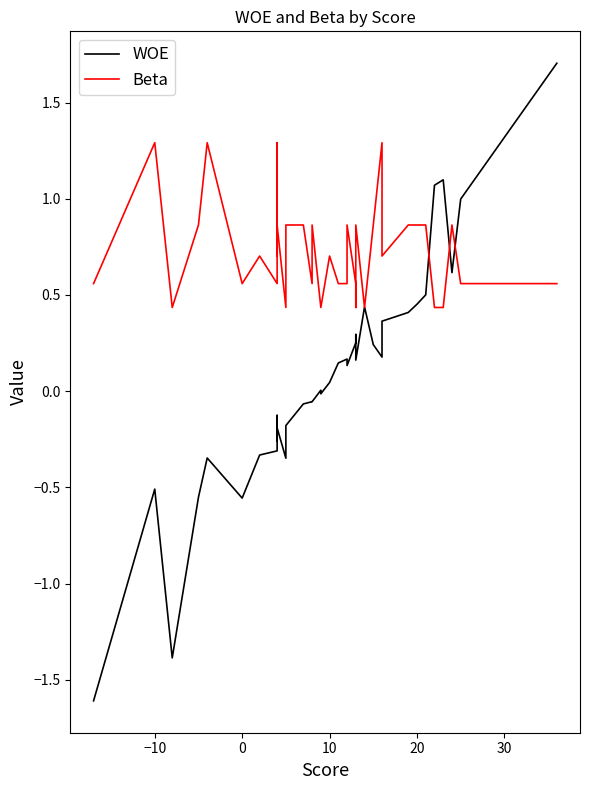

Rank the series by their average value, from lowest to highest.

WOE, Beta